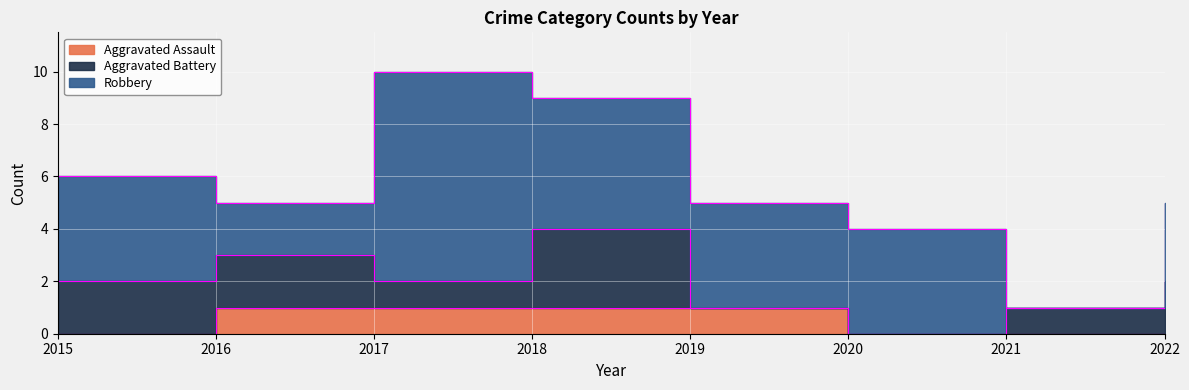

At which category is the sum across all series the highest?

2017